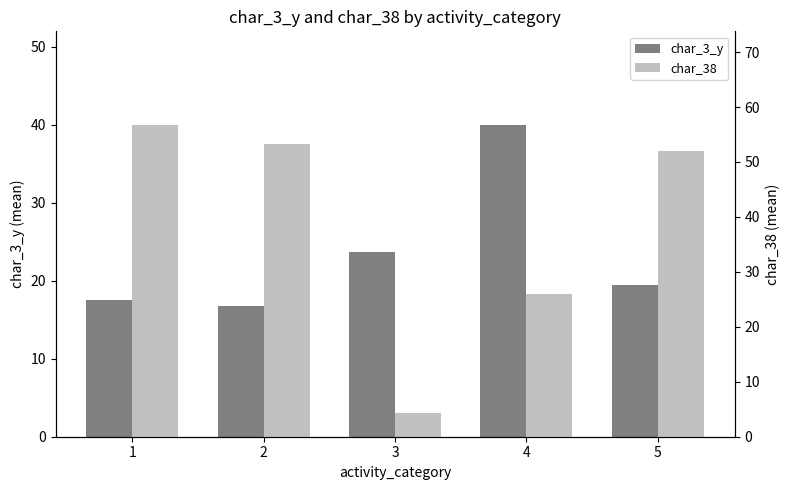

Reading right to left, extract all data points from this chart.

char_3_y: 19.5	40.0	23.8	16.7	17.5
char_38: 52.0	26.0	4.2	53.3	56.8